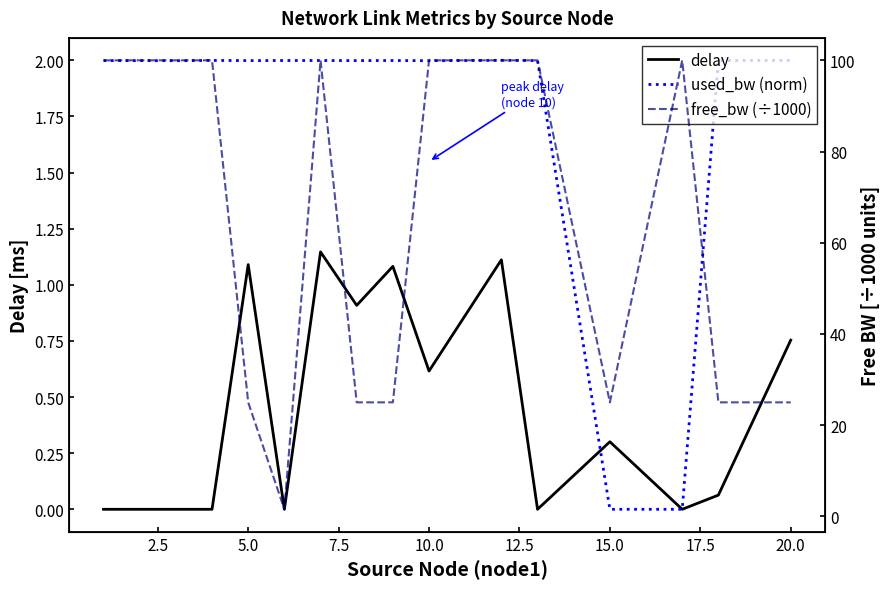

What is the value of the used_bw (norm) point at the 15th from the left?

2.0